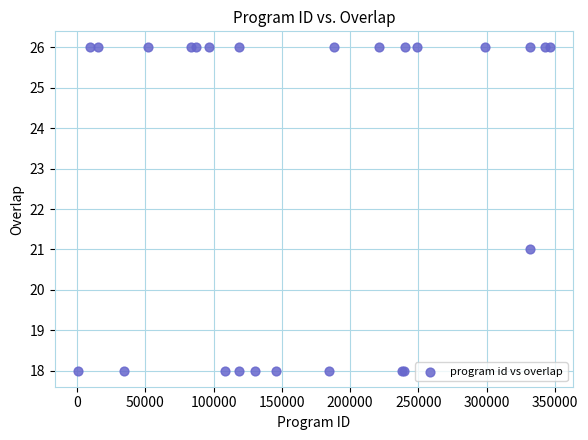

What Y value in the scatter plot is closest to 22?

21